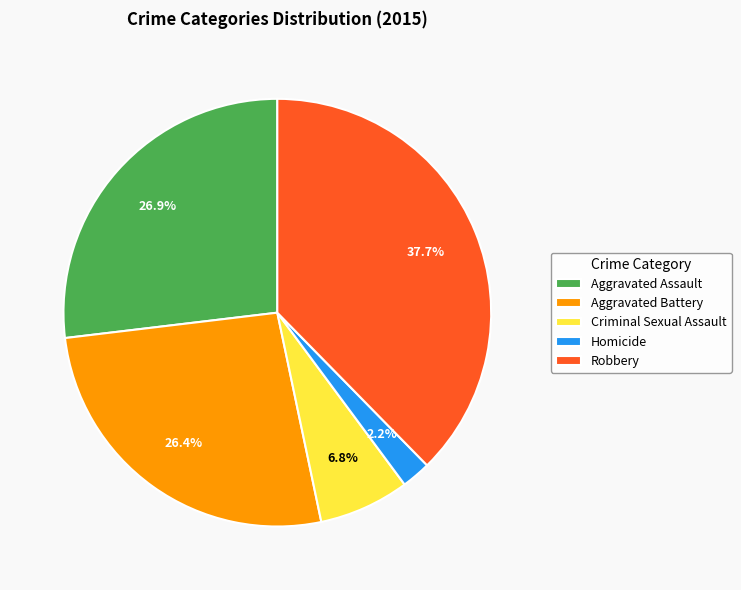

Which slice is the largest?

Robbery